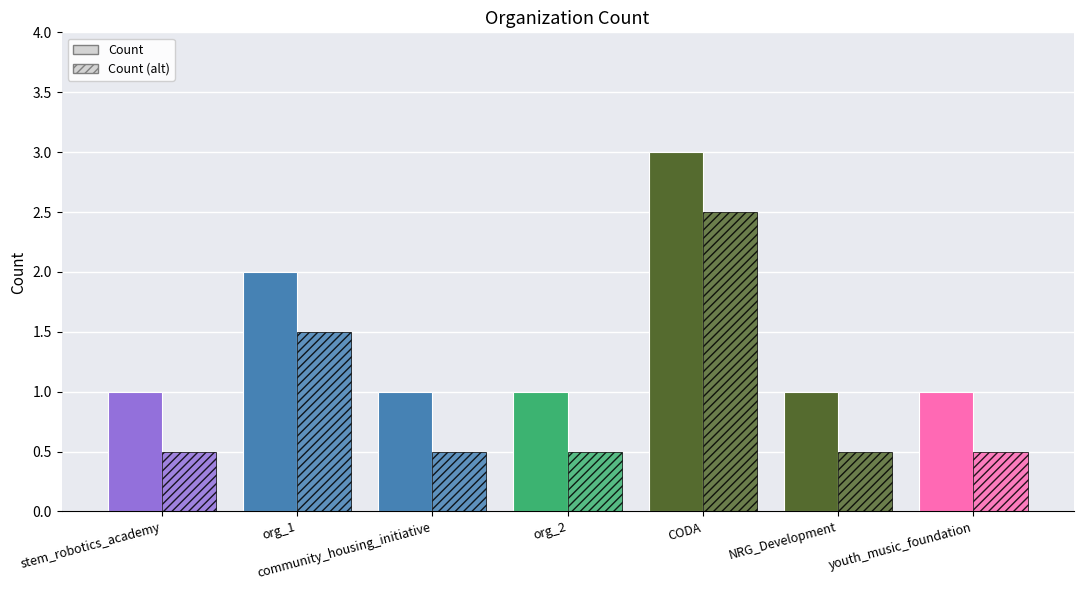

How many series are shown in this chart?

2